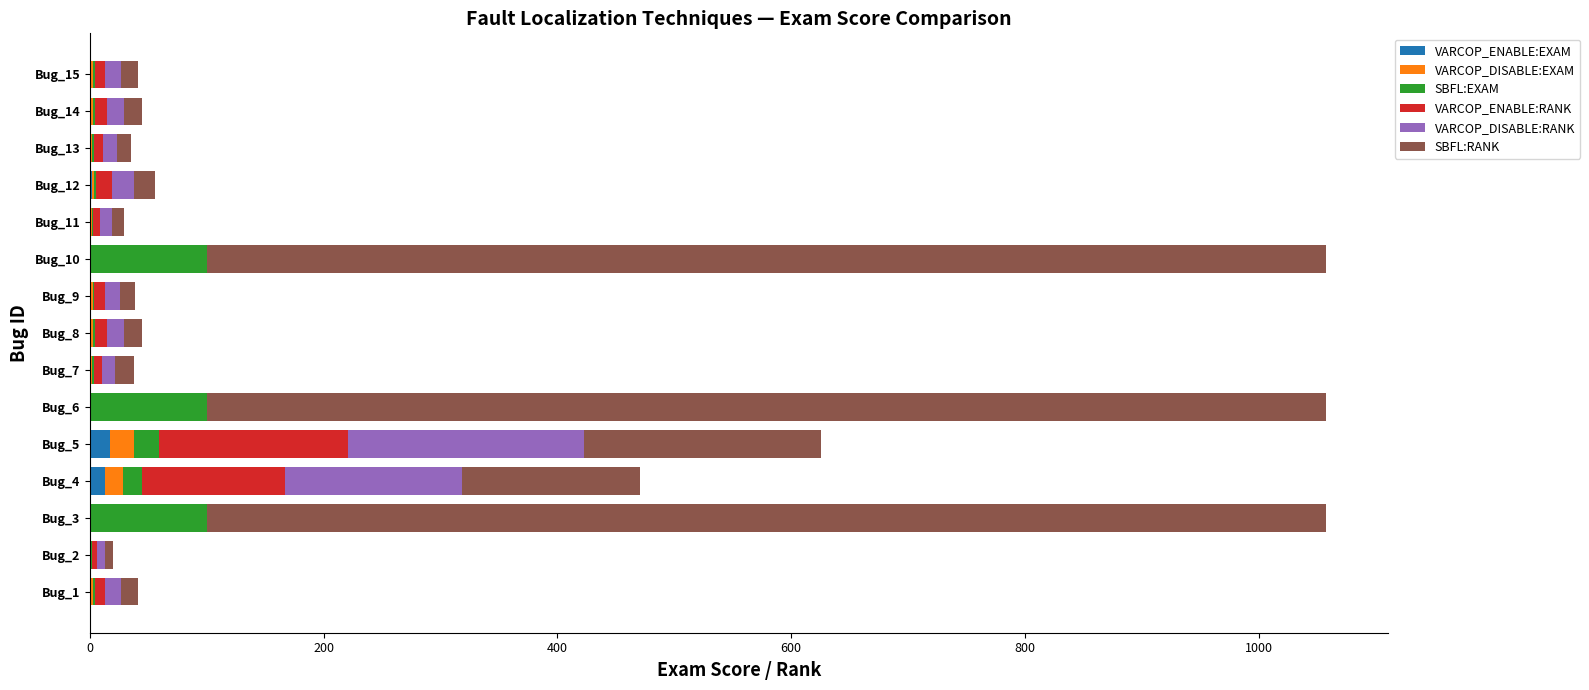

What is the difference between the maximum and second lowest values in the VARCOP_ENABLE:EXAM series?

16.9